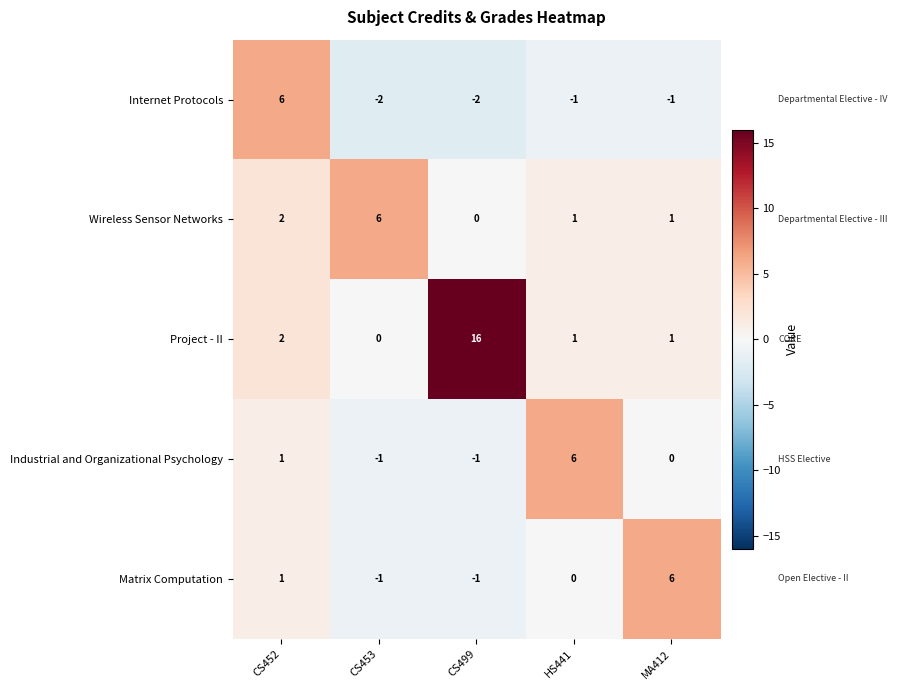

Count the Industrial and Organizational Psychology values in the range -1 to 1.

4